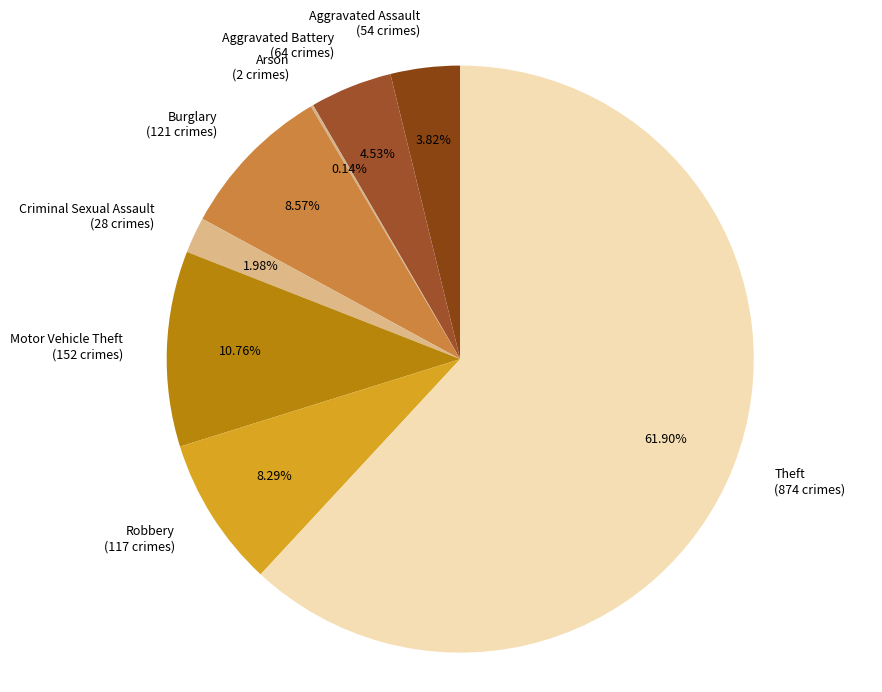

Combined, do Motor Vehicle Theft (152 crimes) and Robbery (117 crimes) account for over 50%?

No